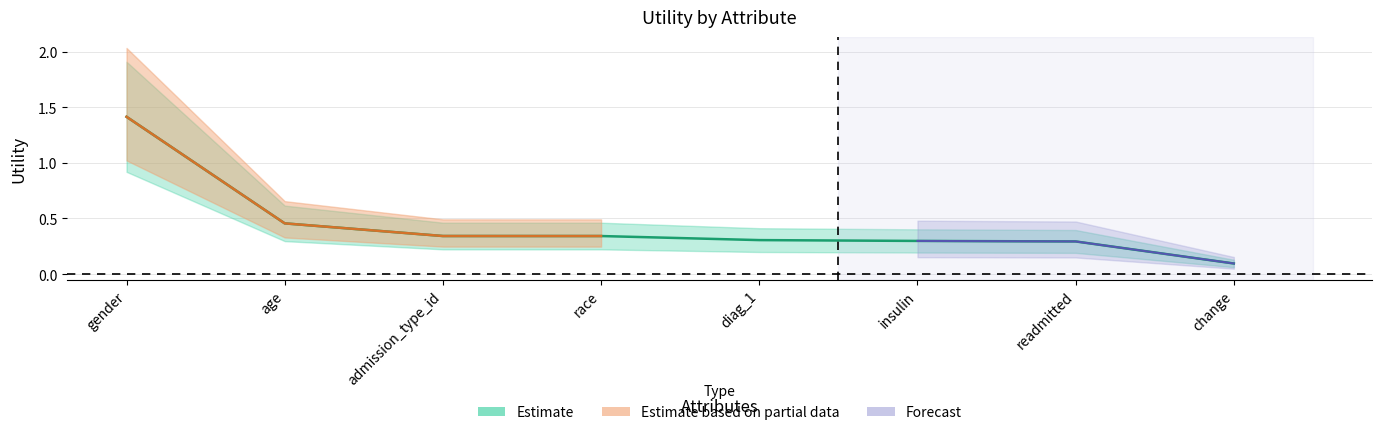

Reading left to right, extract all data points from this chart.

gender=1.4	age=0.5	admission_type_id=0.3	race=0.3	diag_1=0.3	insulin=0.3	readmitted=0.3	change=0.1